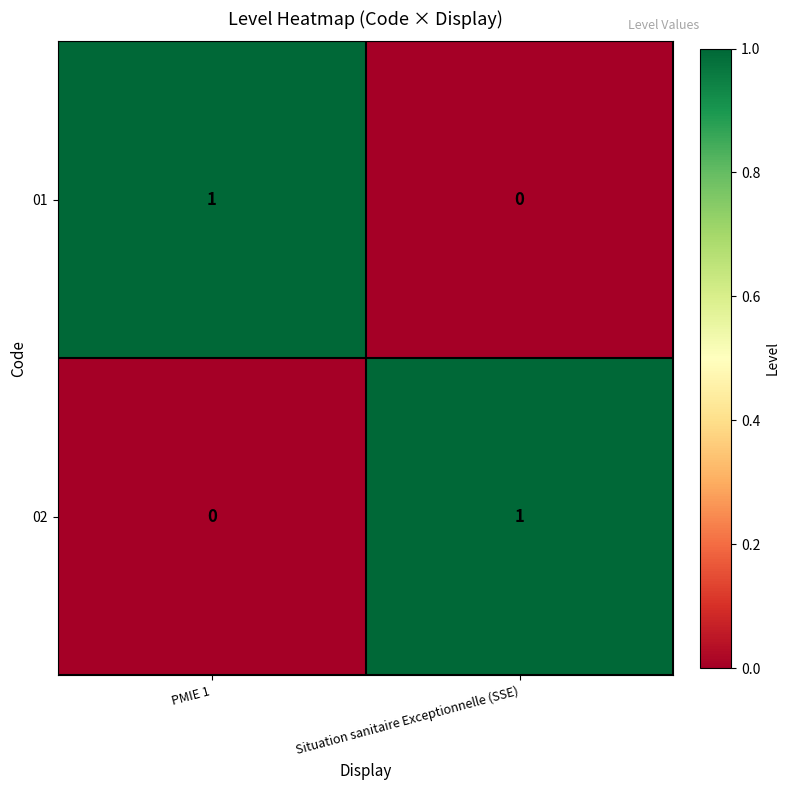

Count the number of data series in this chart.

2